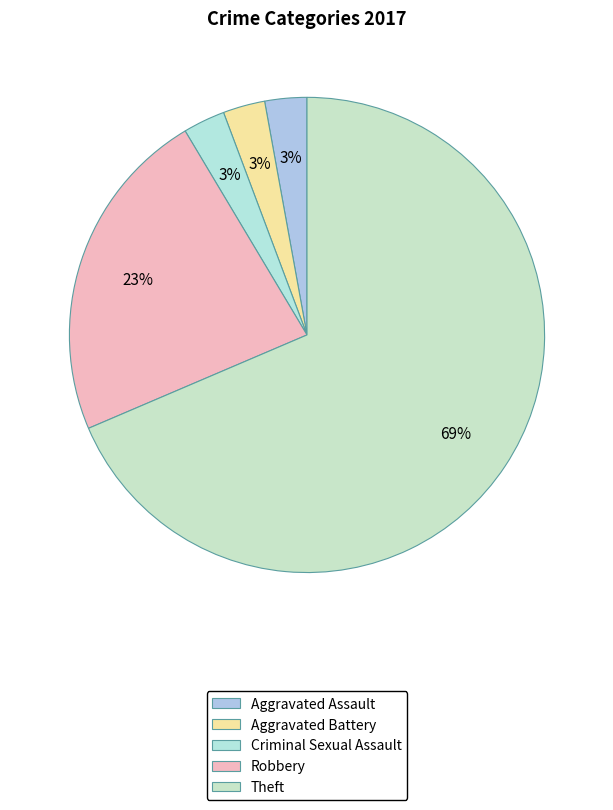

Does Robbery account for over 50% of the chart?

No